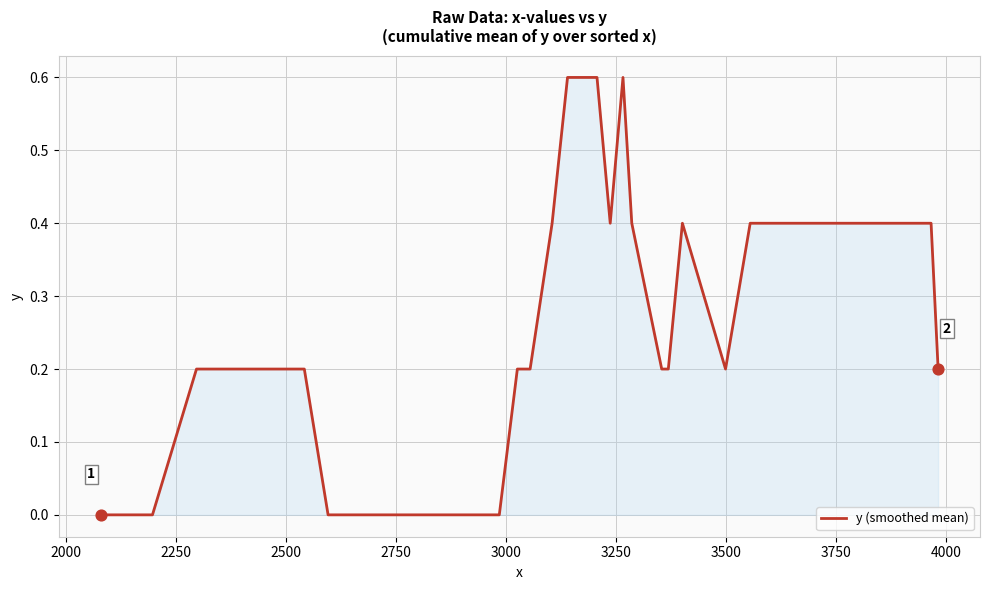

What is the greatest value displayed?

0.6